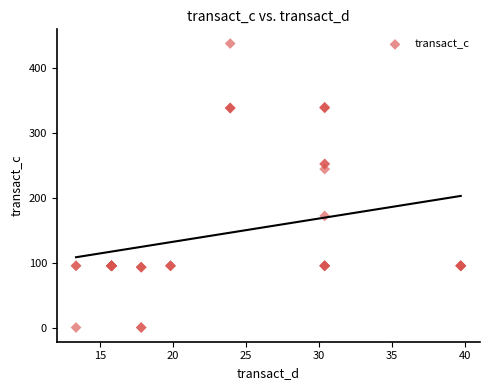

What Y value in the scatter plot is closest to 218?

243.9